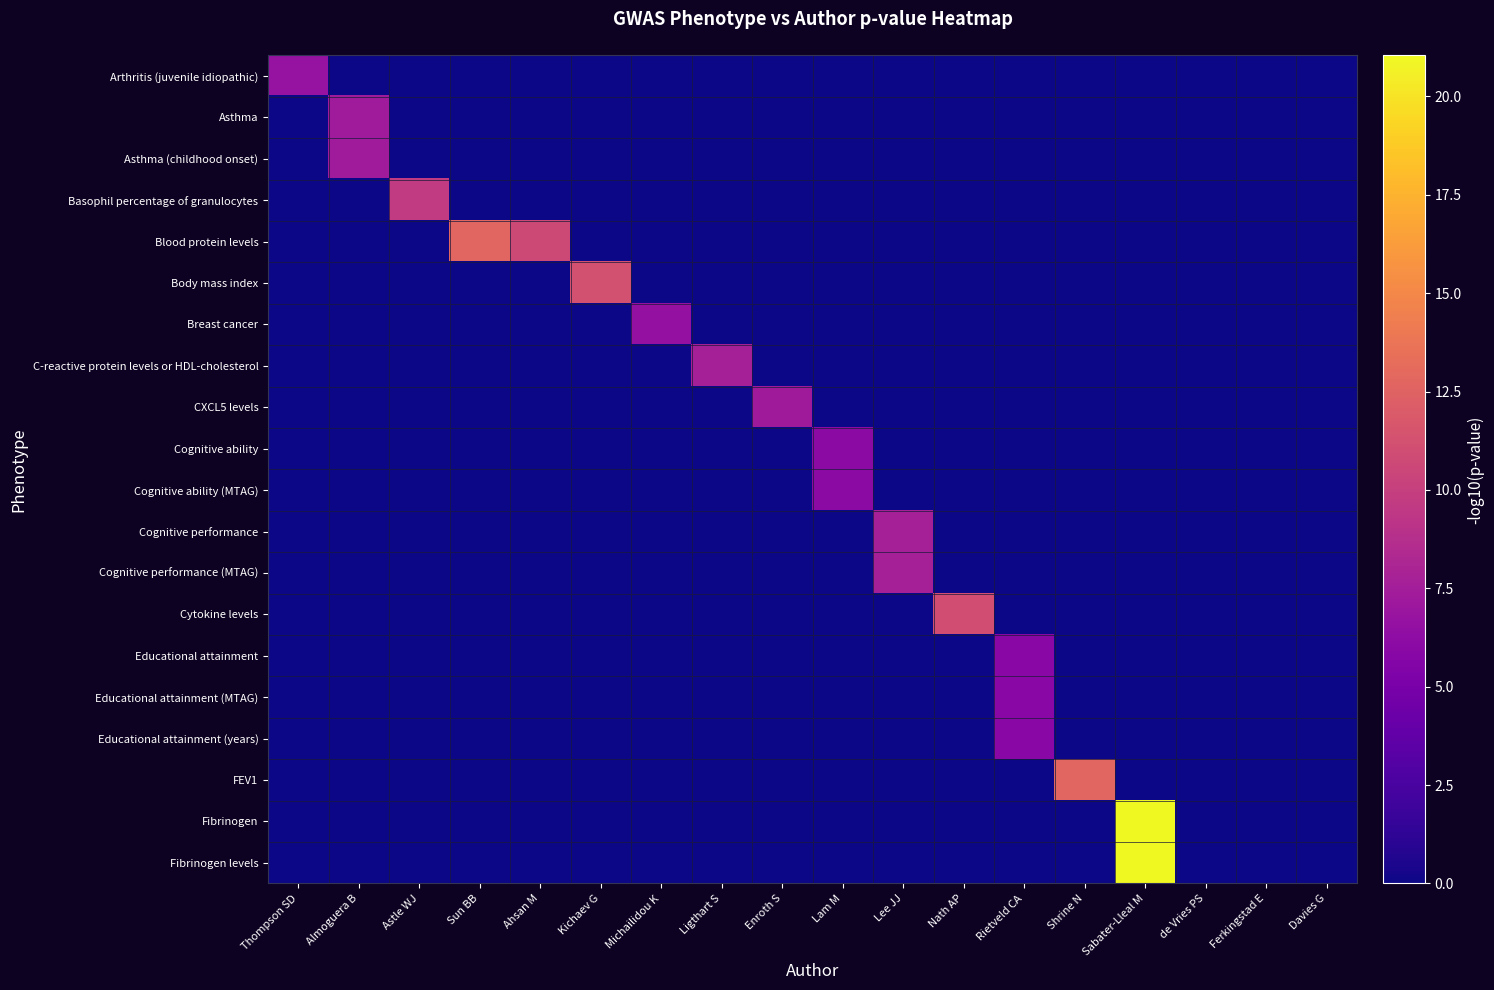

Which series has the largest range (max minus min)?

Fibrinogen